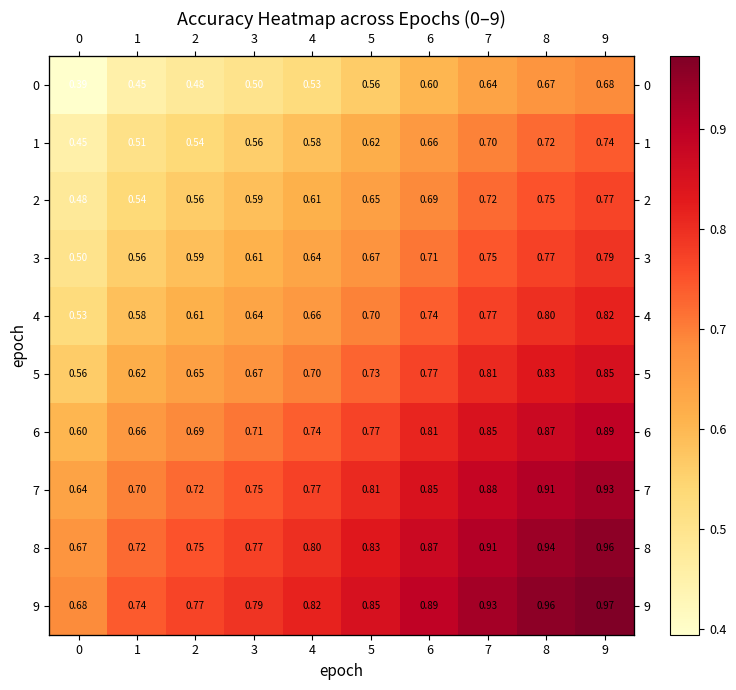

What is the difference between the maximum and minimum values in the 7 series?

0.3